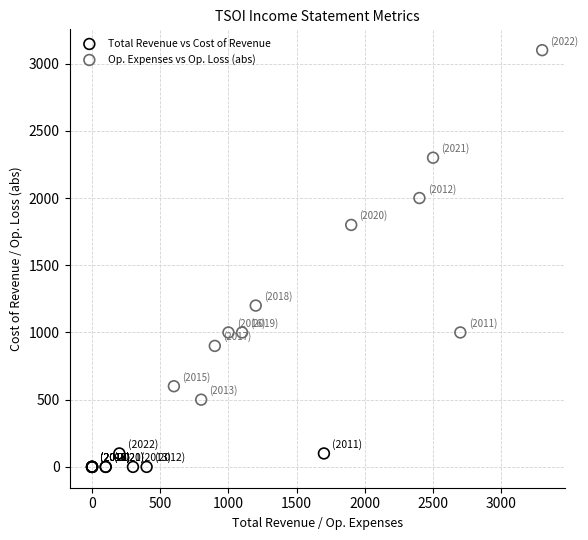

What are all the series names shown in the legend?

Total Revenue vs Cost of Revenue, Op. Expenses vs Op. Loss (abs)